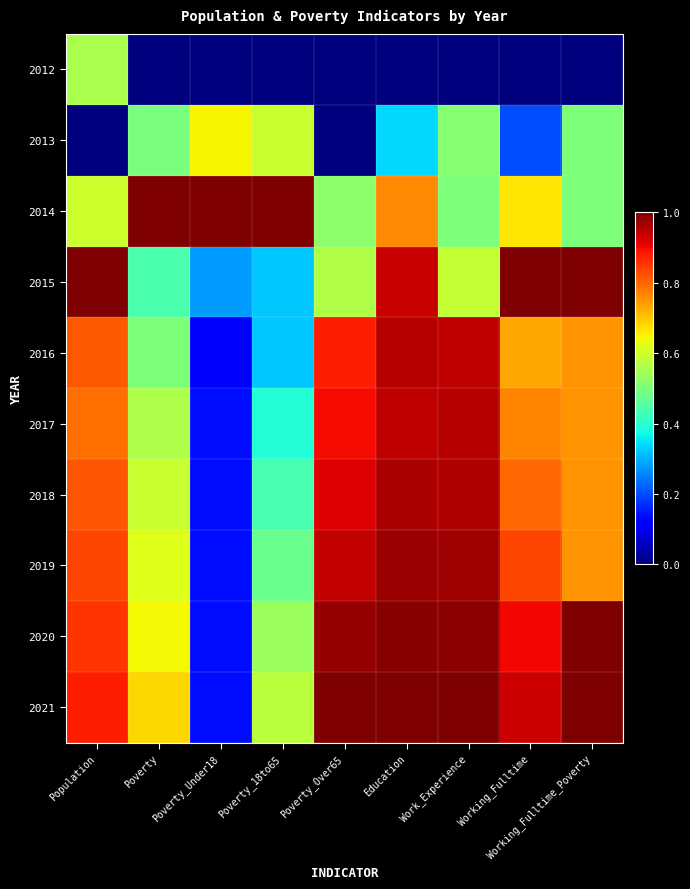

What is the maximum value shown in the chart?

1.0